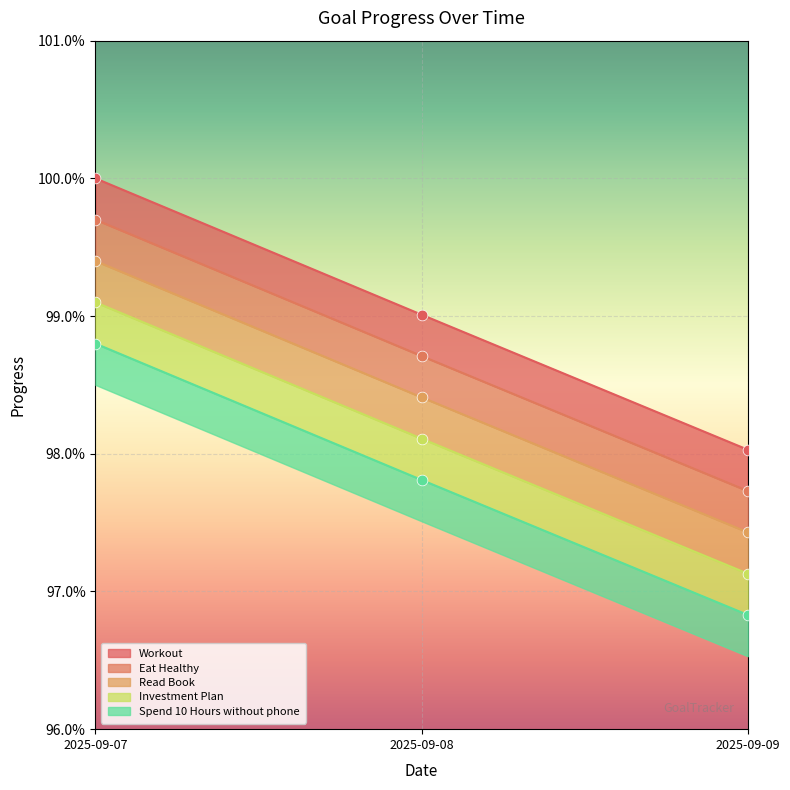

Which series has the widest spread of Y values?

Workout